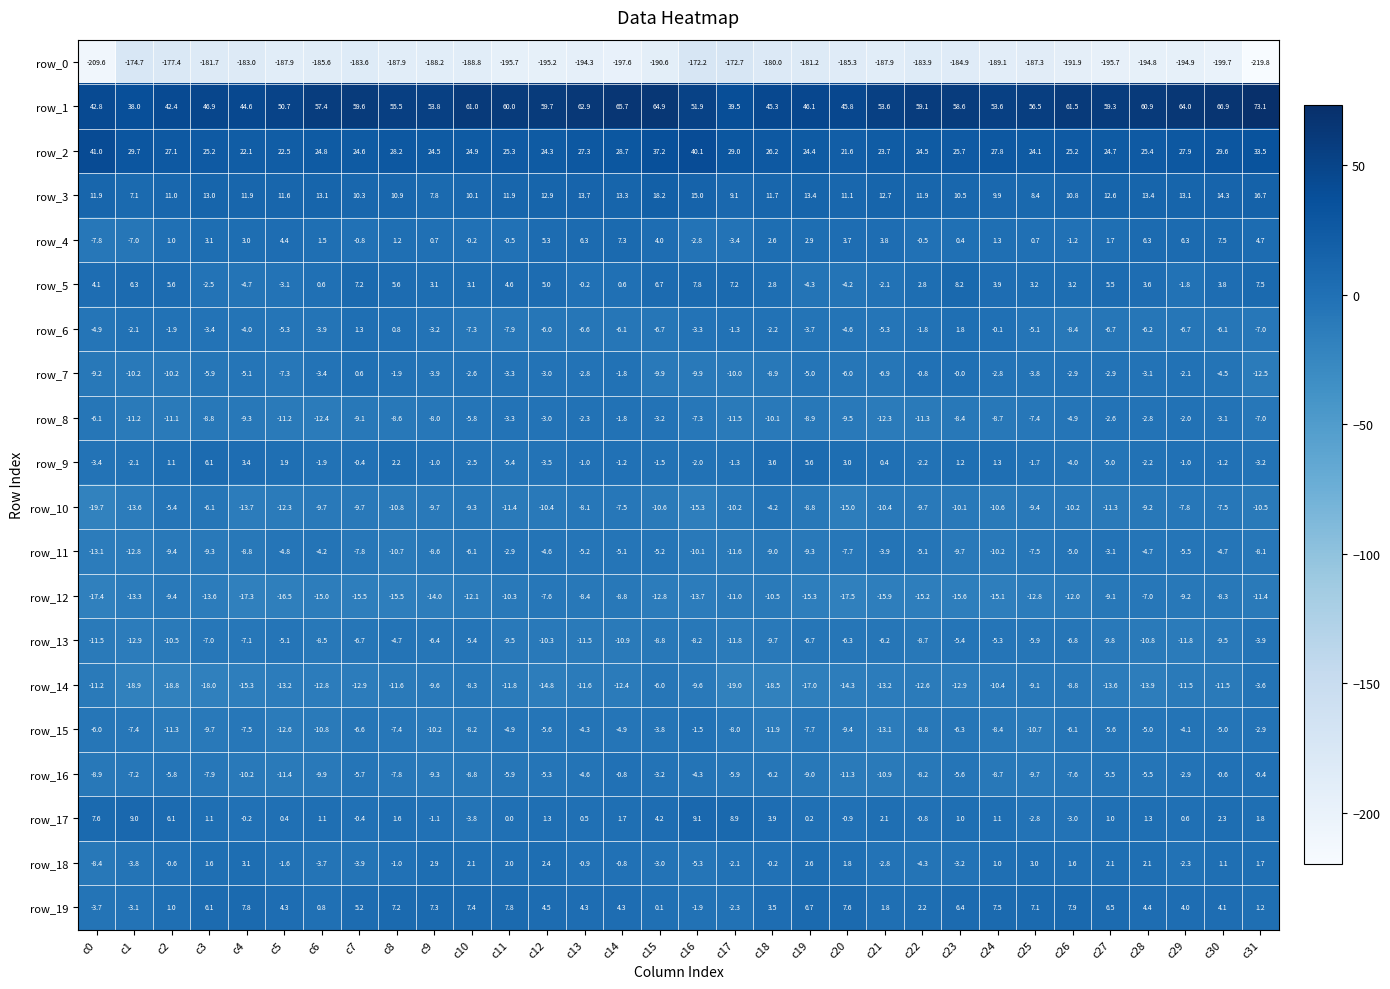

Where is row_1 nearest to the value 55?

c8